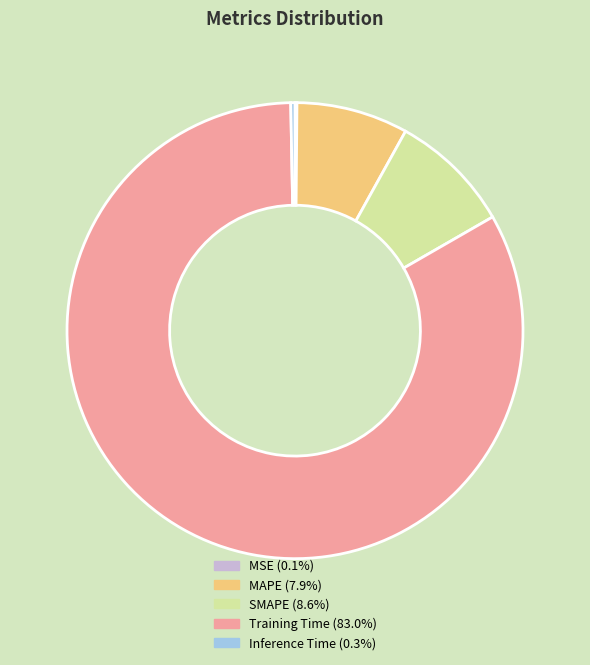

Which slice is the largest?

Training Time